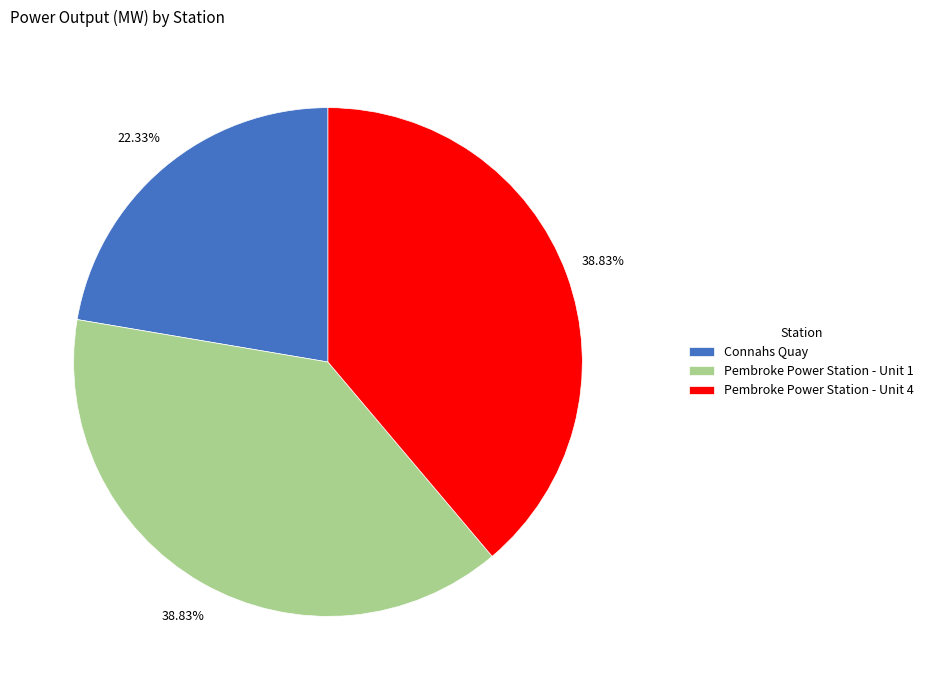

Combined, do Pembroke Power Station - Unit 1 and Connahs Quay account for over 50%?

Yes